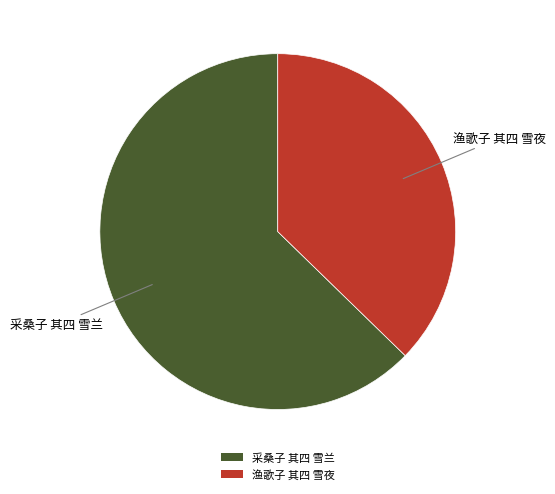

The 采桑子 其四 雪兰 slice represents 52% of the pie. True or false?

False